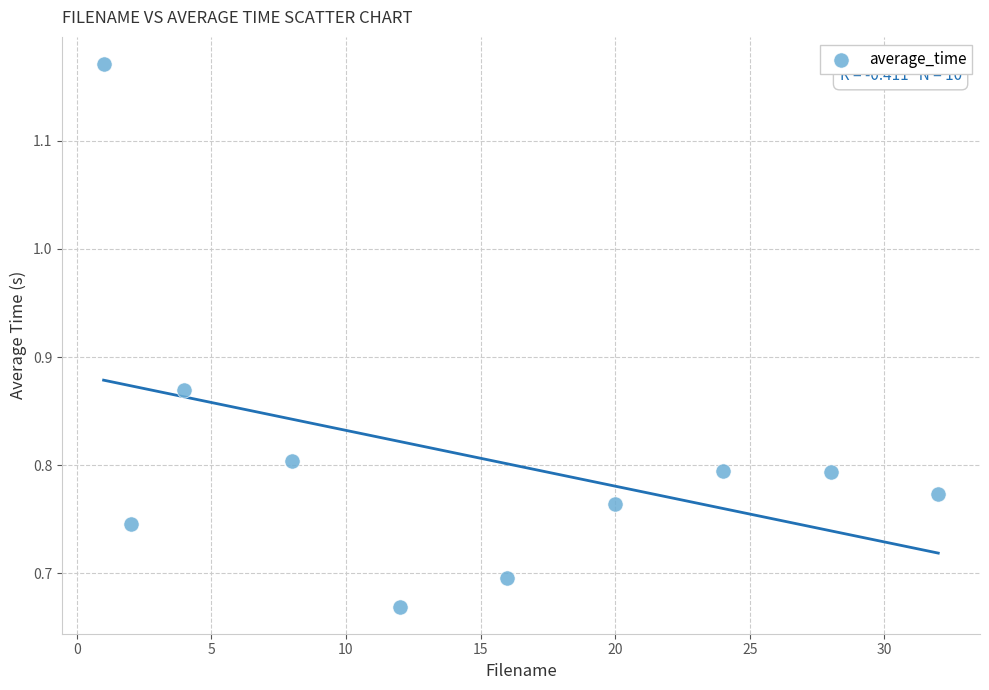

What is the average X value?

14.7